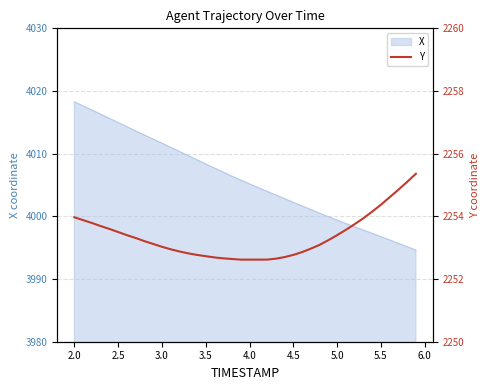

Is it true that X equals 4005.2 at 4.0?

True